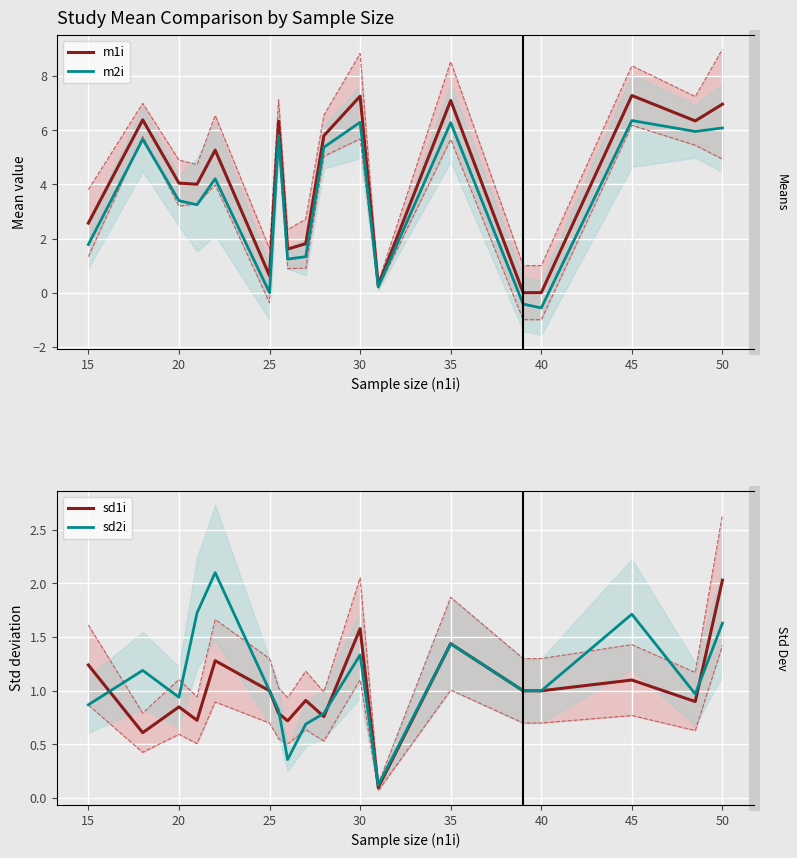

At how many categories does at least one series exceed 2?

12